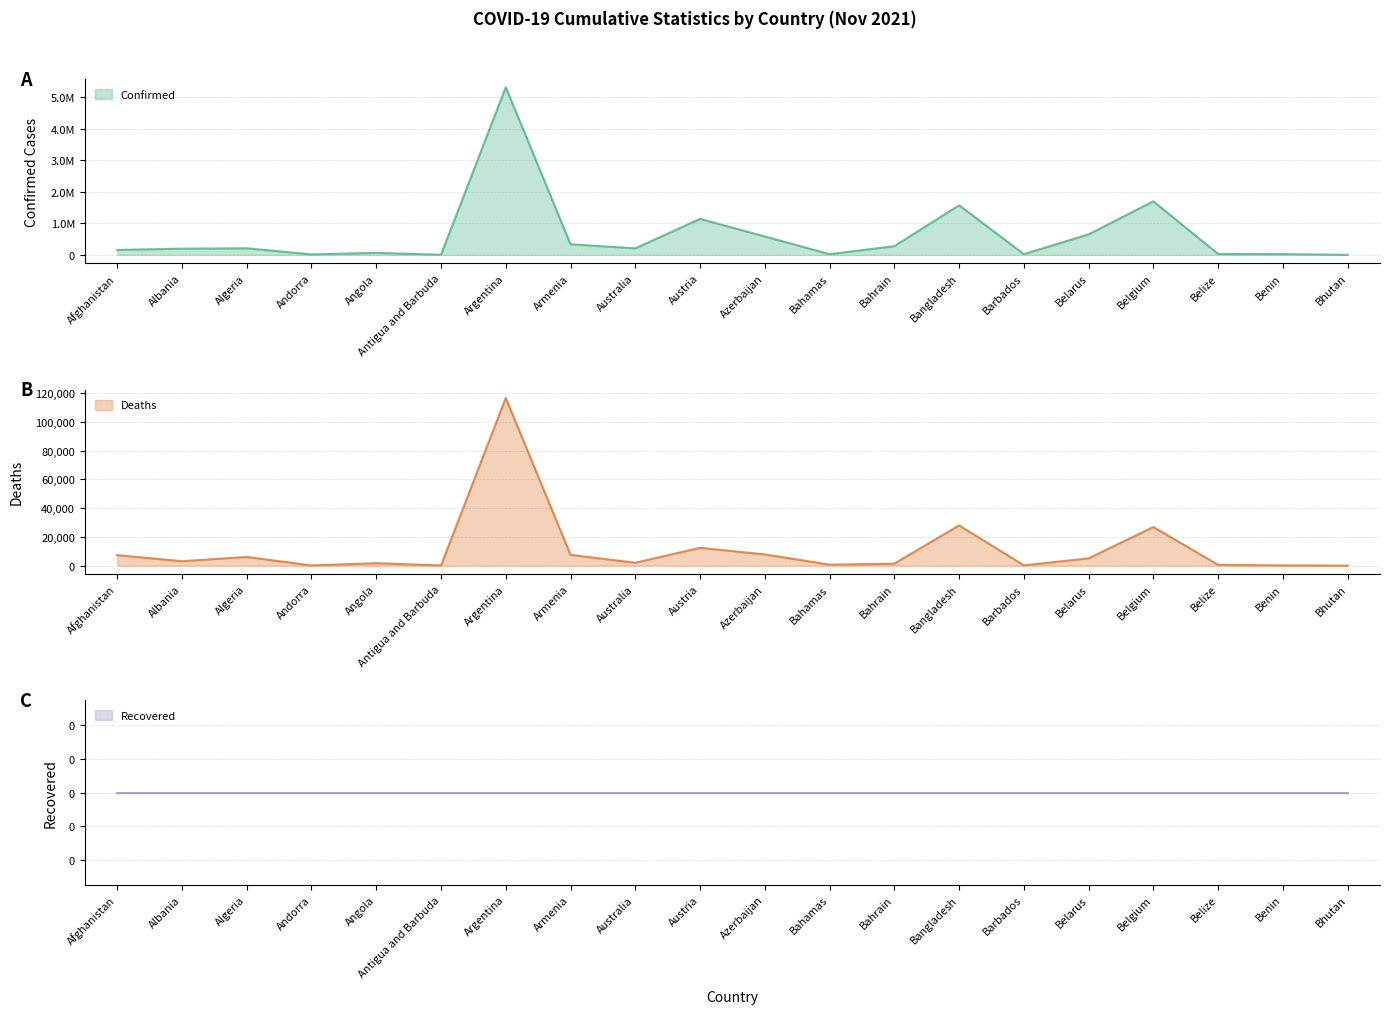

Is it true that Deaths equals 5054 at Belarus?

True